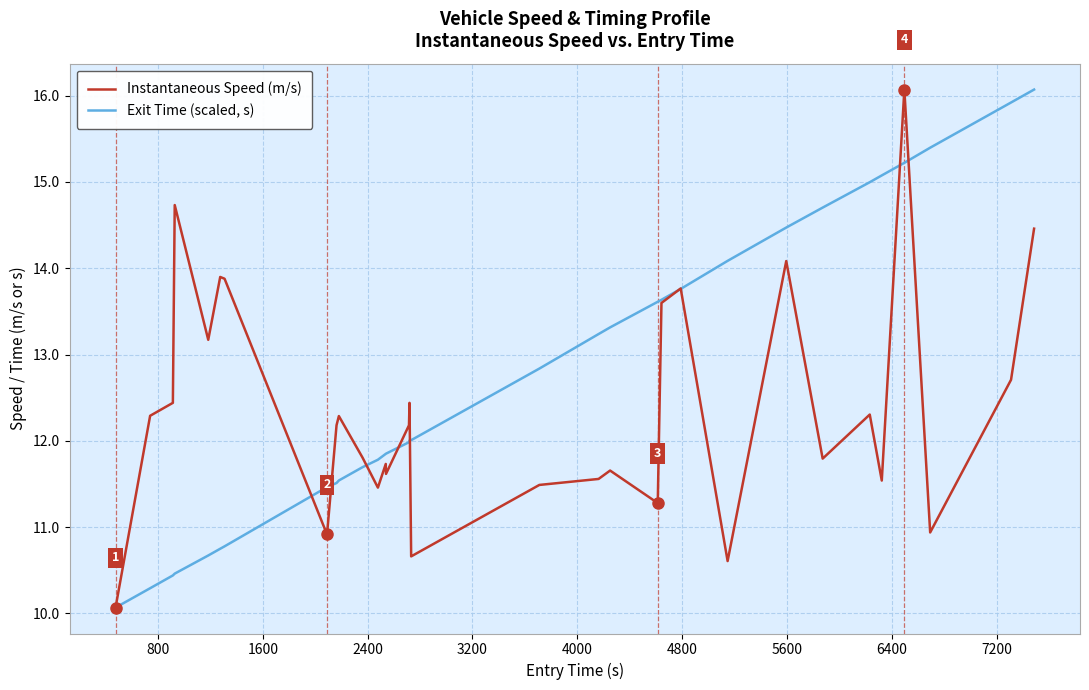

Which series has the largest total across all categories?

Exit Time (scaled, s)